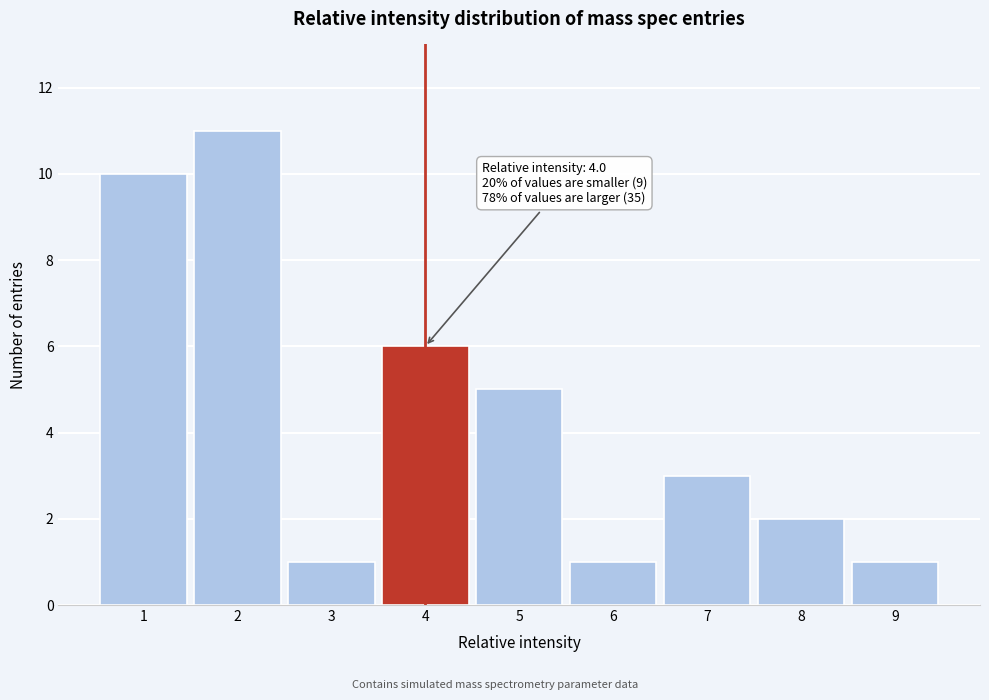

Reading left to right, list all the values displayed in this chart.

10	11	1	6	5	1	3	2	1